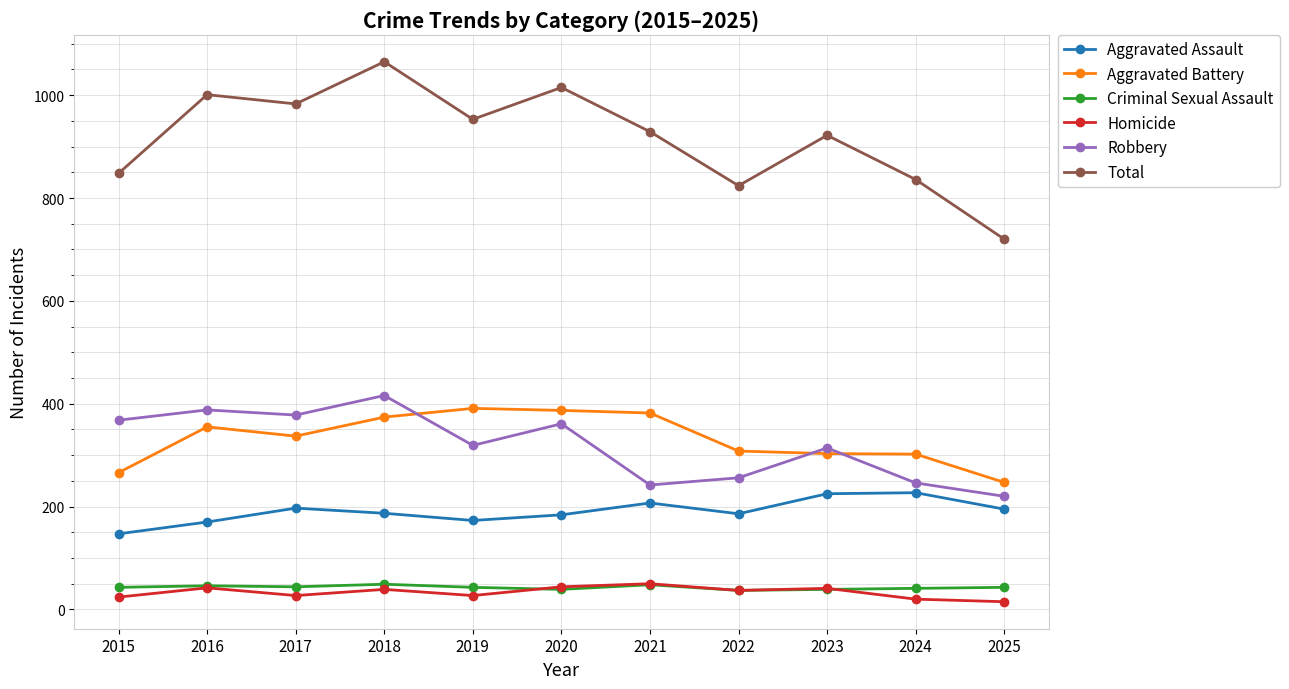

What is the difference between the Total values at 2017 and 2019?

30